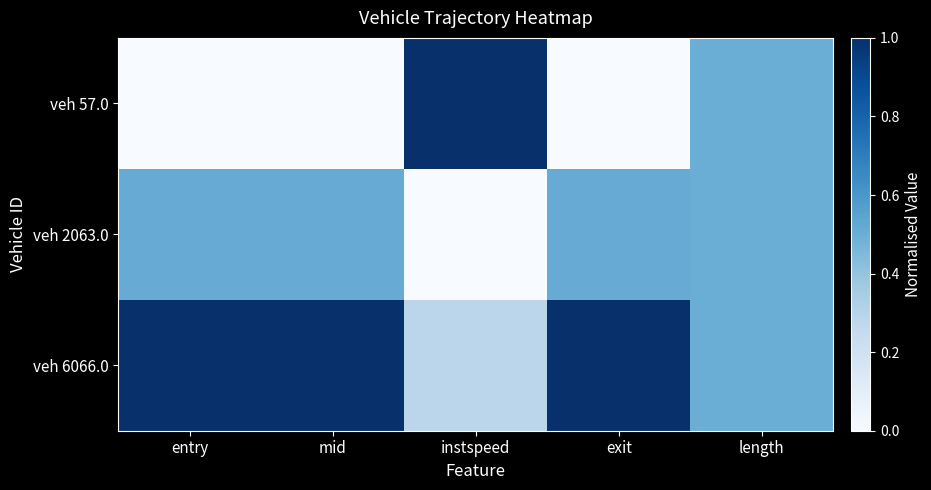

List the series in order of their overall mean, lowest first.

veh 57.0, veh 2063.0, veh 6066.0